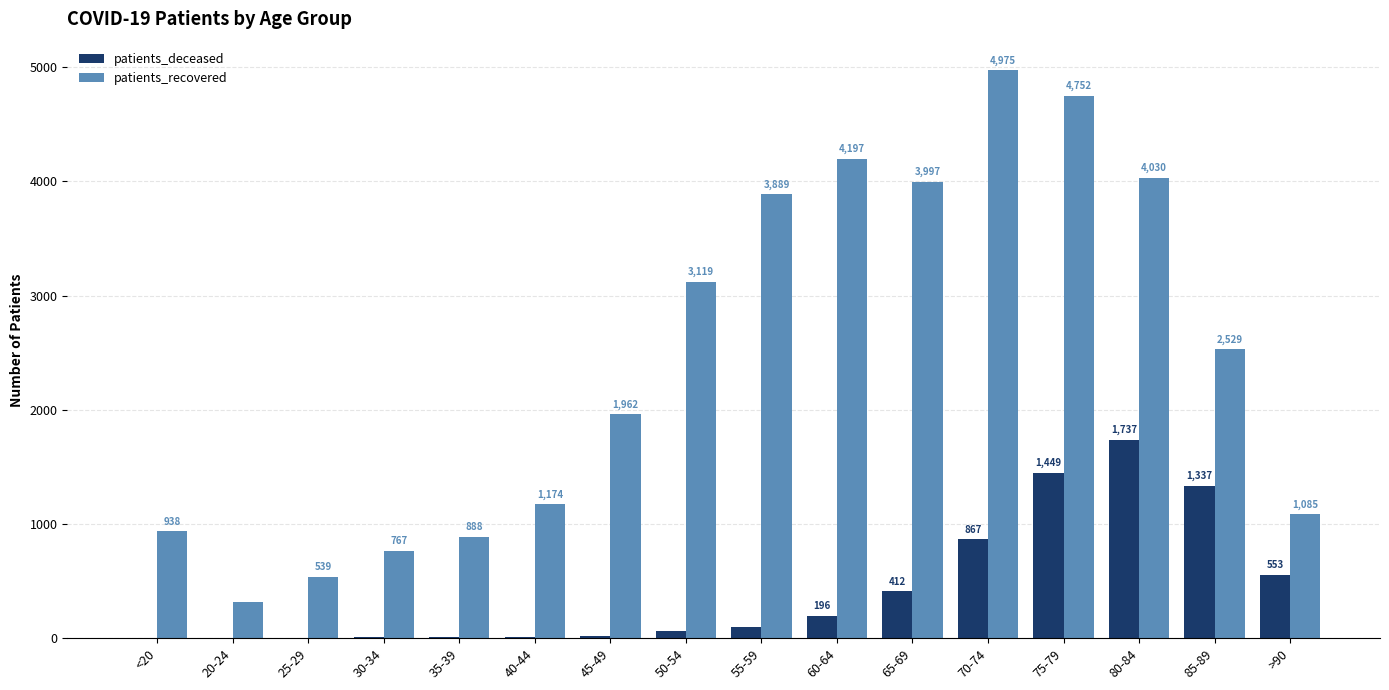

What is the sum of the patients_recovered values at 55-59 and 45-49?

5851